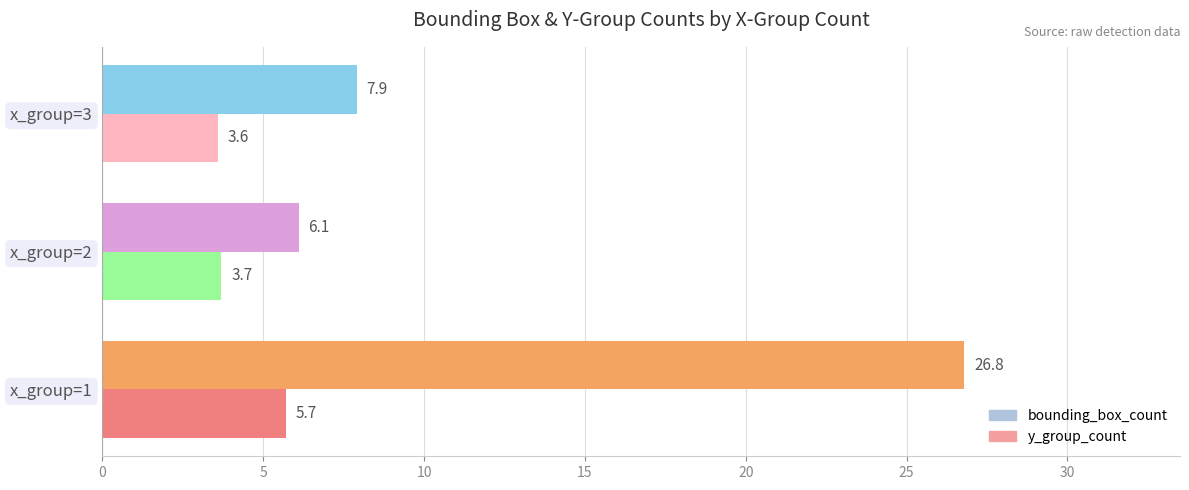

Is it true that y_group_count equals 3.6 at x_group=3?

True